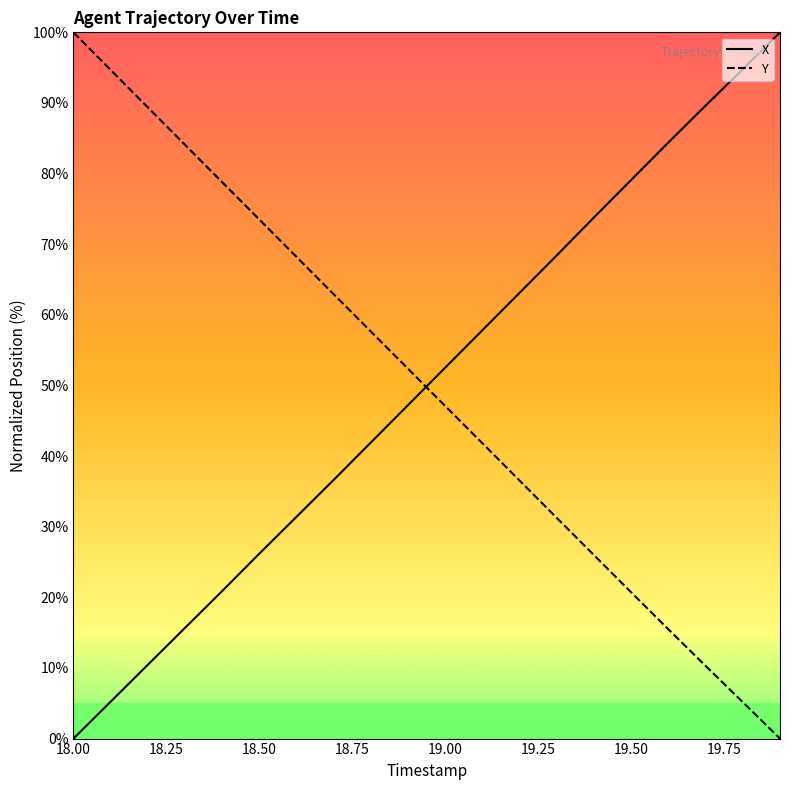

After their last crossing, which series has the higher values: X or Y?

X